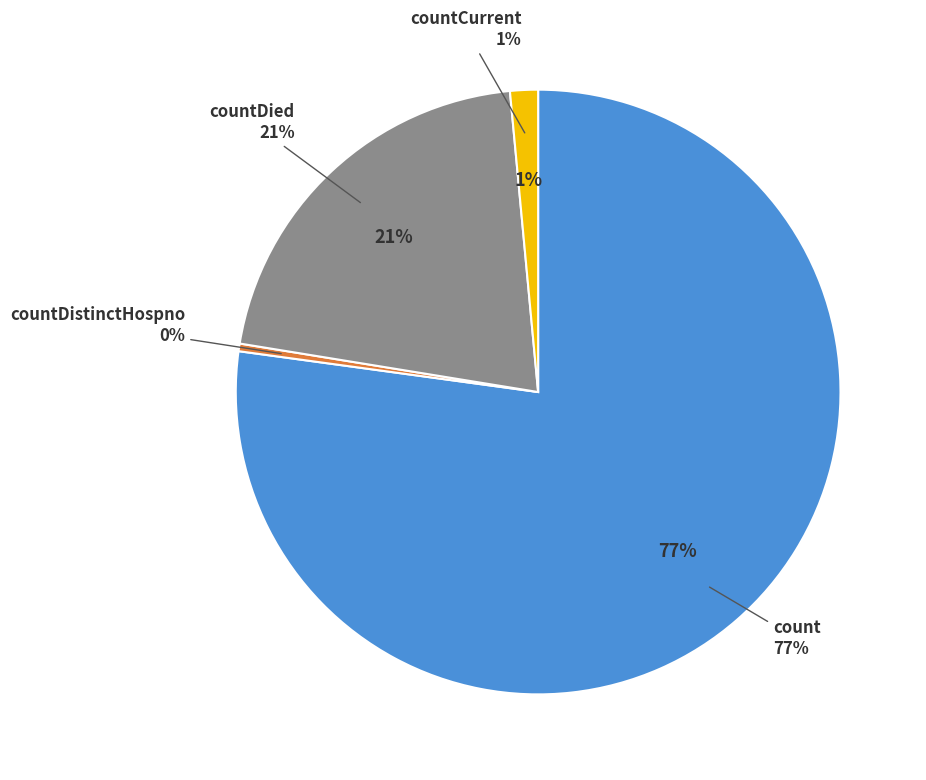

Which category accounts for the majority?

count